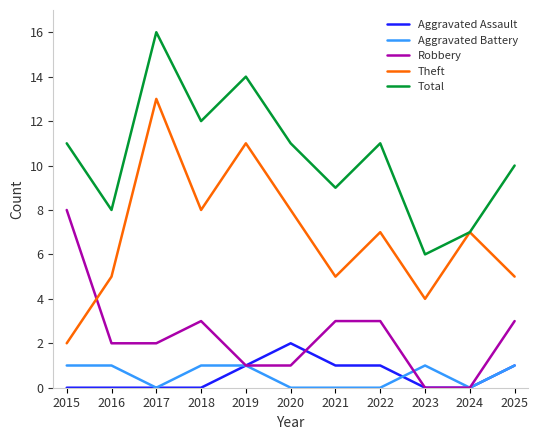

At how many categories does at least one series exceed 13?

2